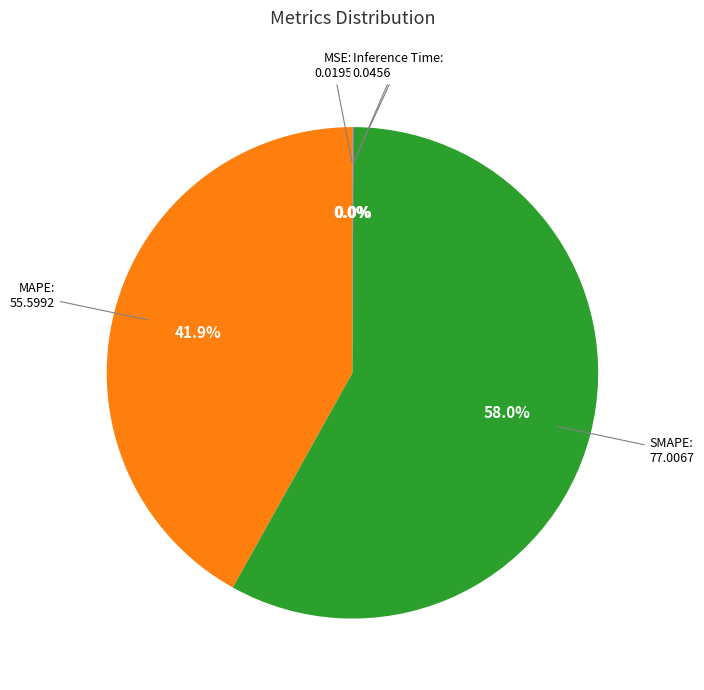

To the nearest percent, what is the average slice percentage?

20%